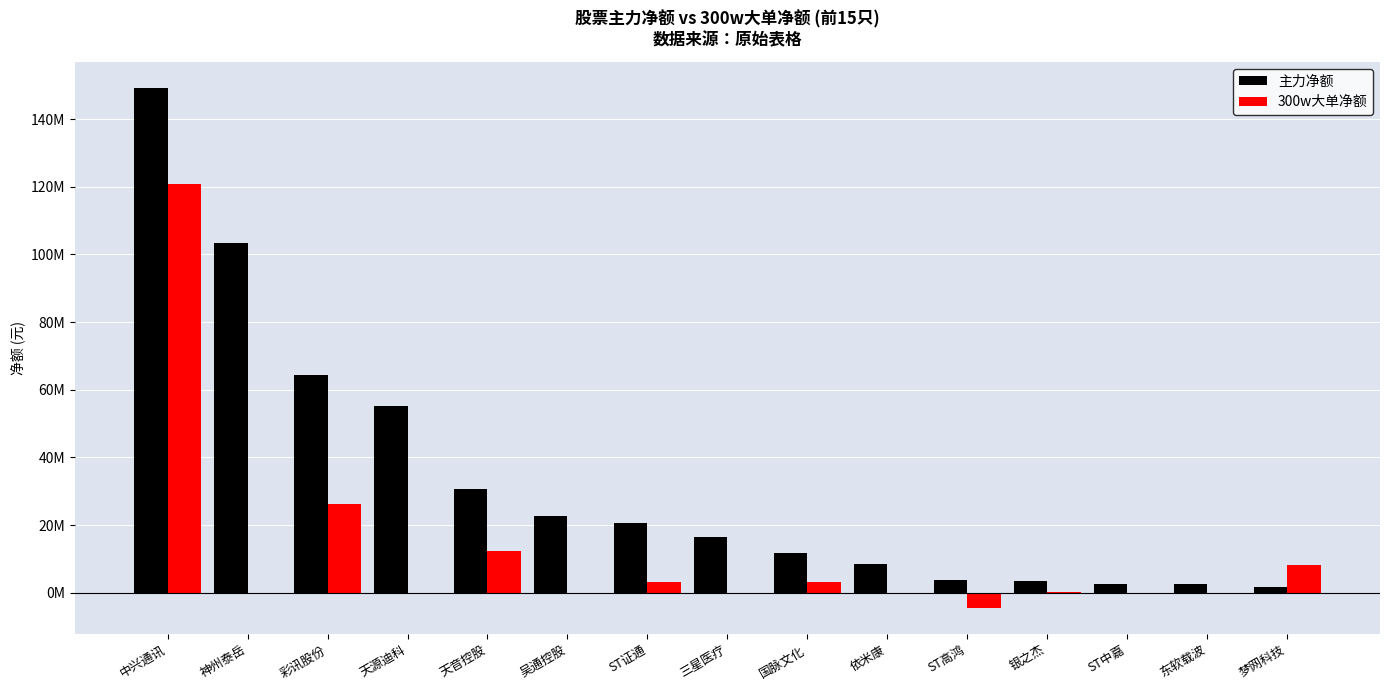

Which label corresponds to the largest value in the chart?

中兴通讯